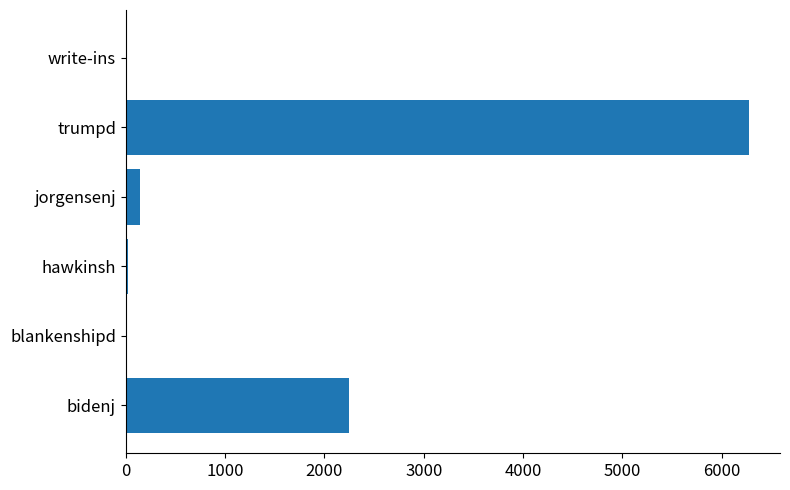

True or false: the data shows 2249 at bidenj.

True